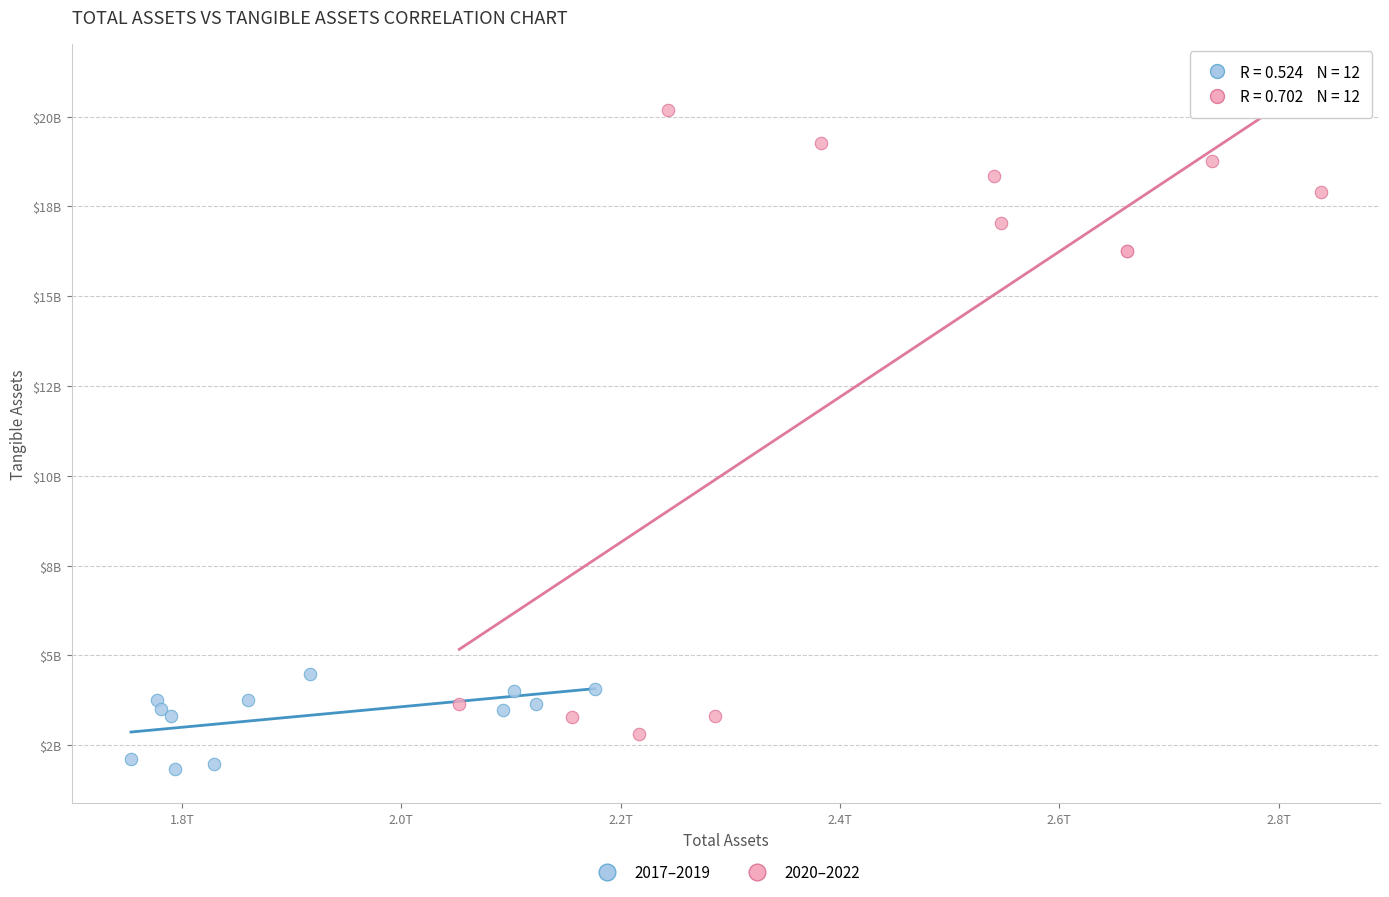

Which series contains the lowest Y value?

2017–2019